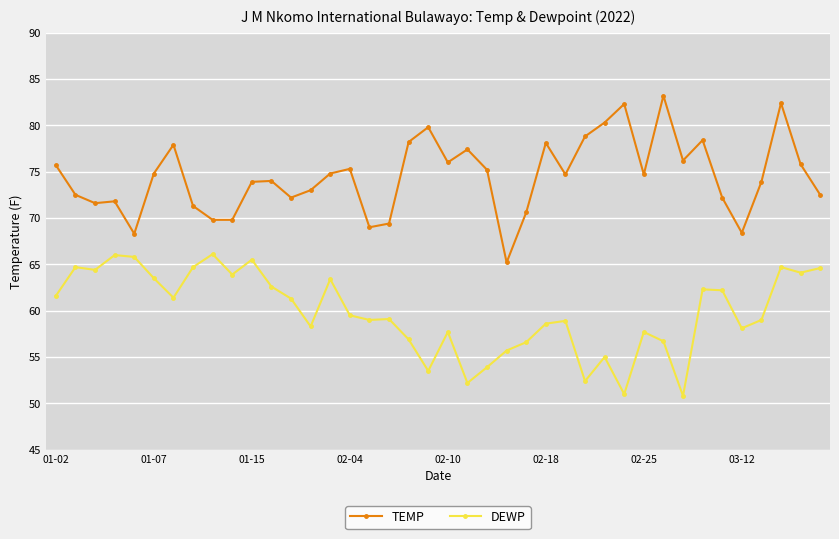

True or false: TEMP has more than 0 interior local peaks.

True